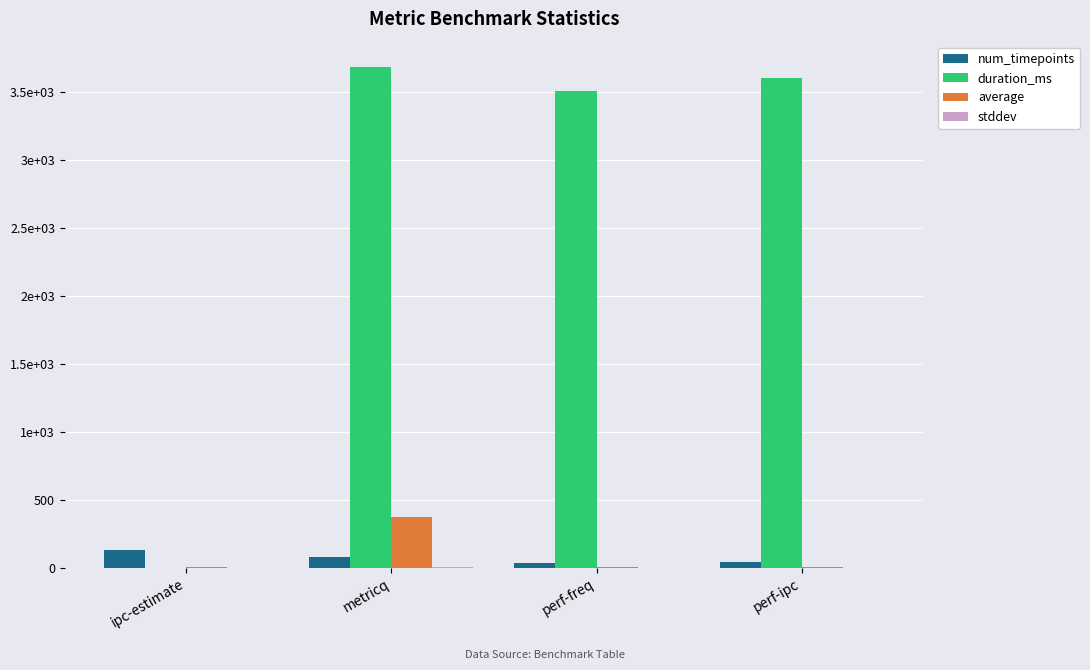

Are the bars grouped side by side (vs. stacked)?

Yes